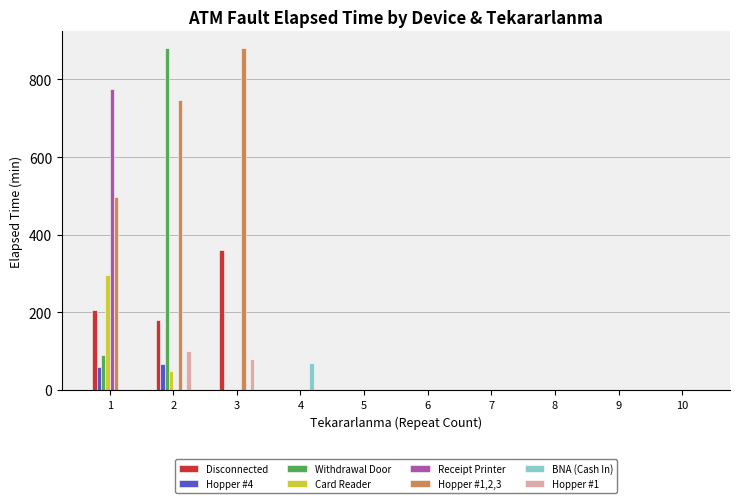

Are the bars grouped side by side (vs. stacked)?

Yes